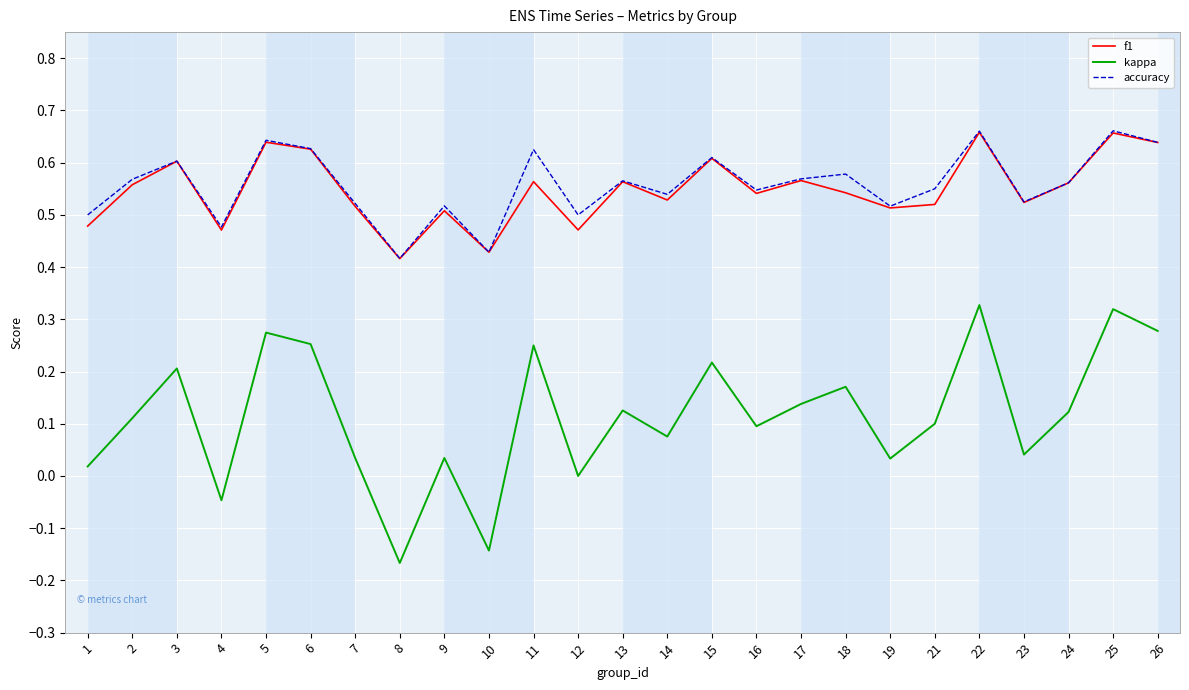

What is the sum of all f1 values?

13.7